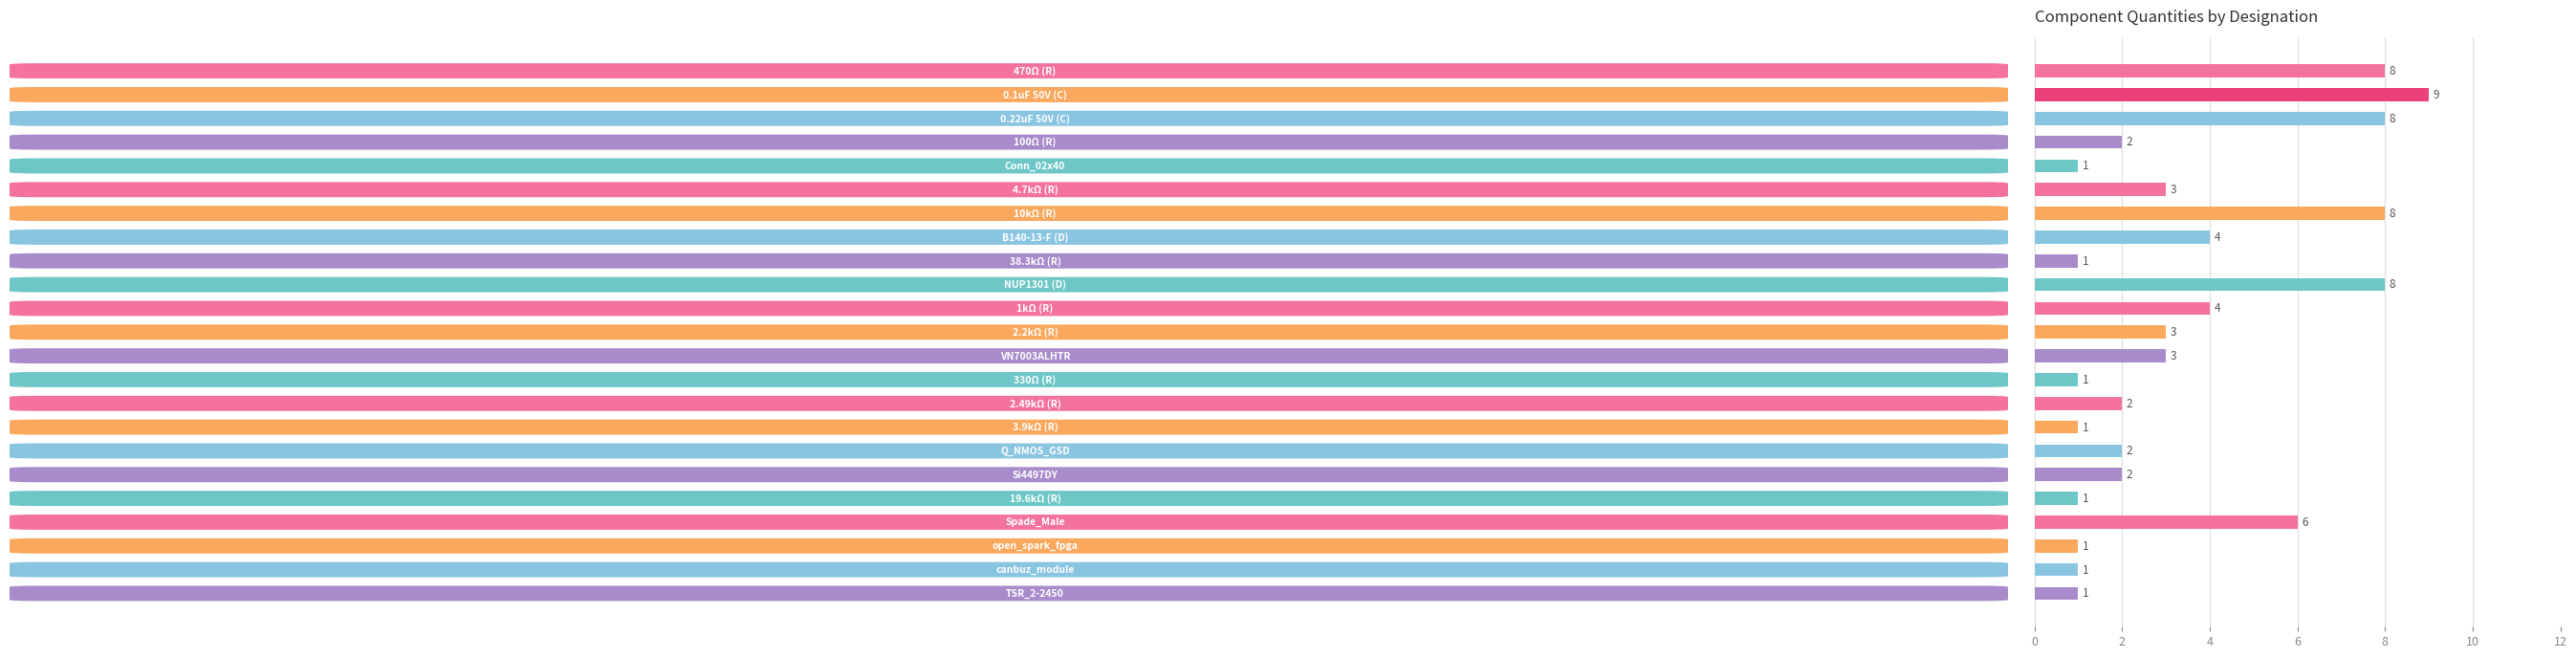

How many values are between 1 and 6?

18